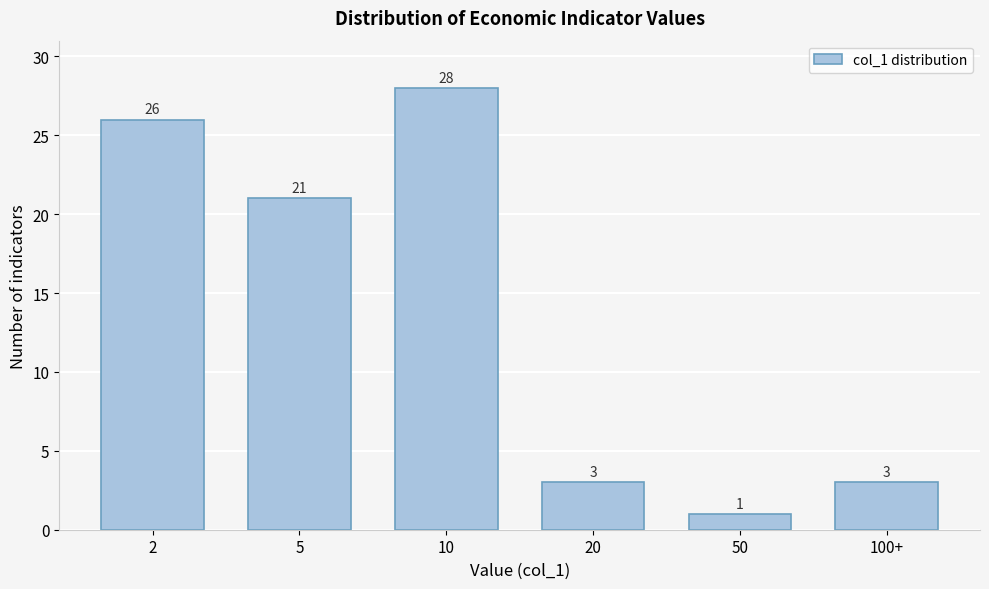

Reading right to left, transcribe all the data shown in this chart.

100+=3	50=1	20=3	10=28	5=21	2=26